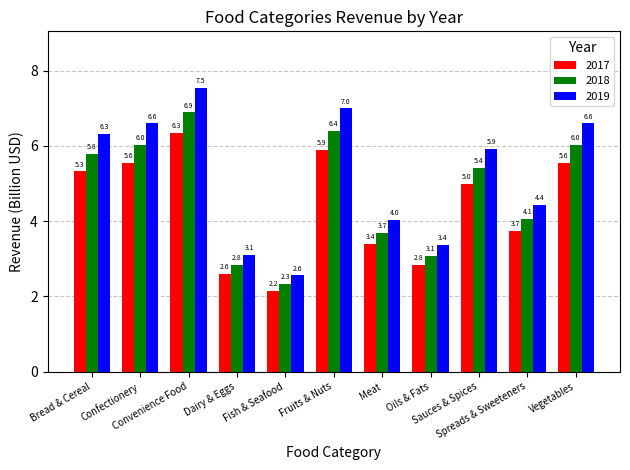

Reading left to right, extract all data points from this chart.

2017: 5.3	5.6	6.3	2.6	2.2	5.9	3.4	2.8	5.0	3.7	5.6
2018: 5.8	6.0	6.9	2.8	2.3	6.4	3.7	3.1	5.4	4.1	6.0
2019: 6.3	6.6	7.5	3.1	2.6	7.0	4.0	3.4	5.9	4.4	6.6